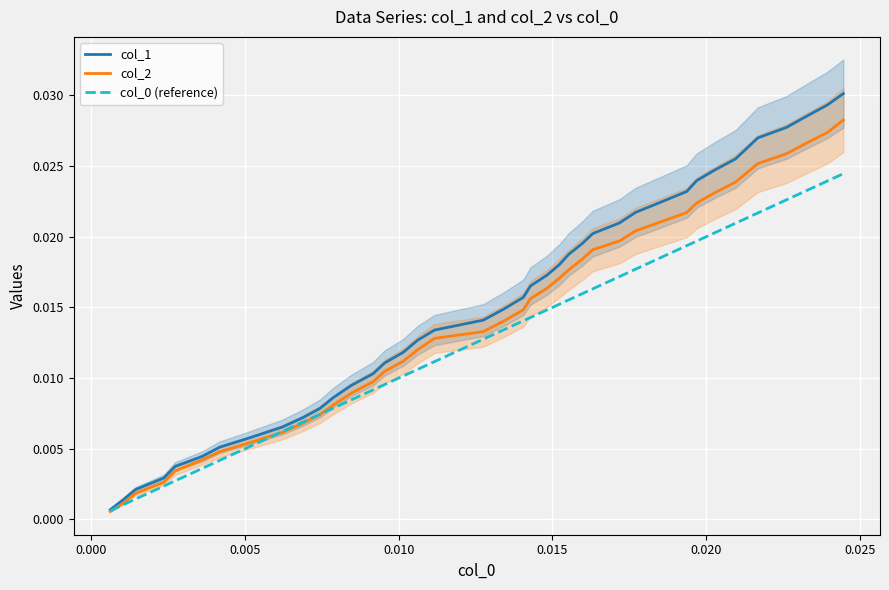

Is the value of col_1 at 0.015 greater than the value of col_2 at 31?

No